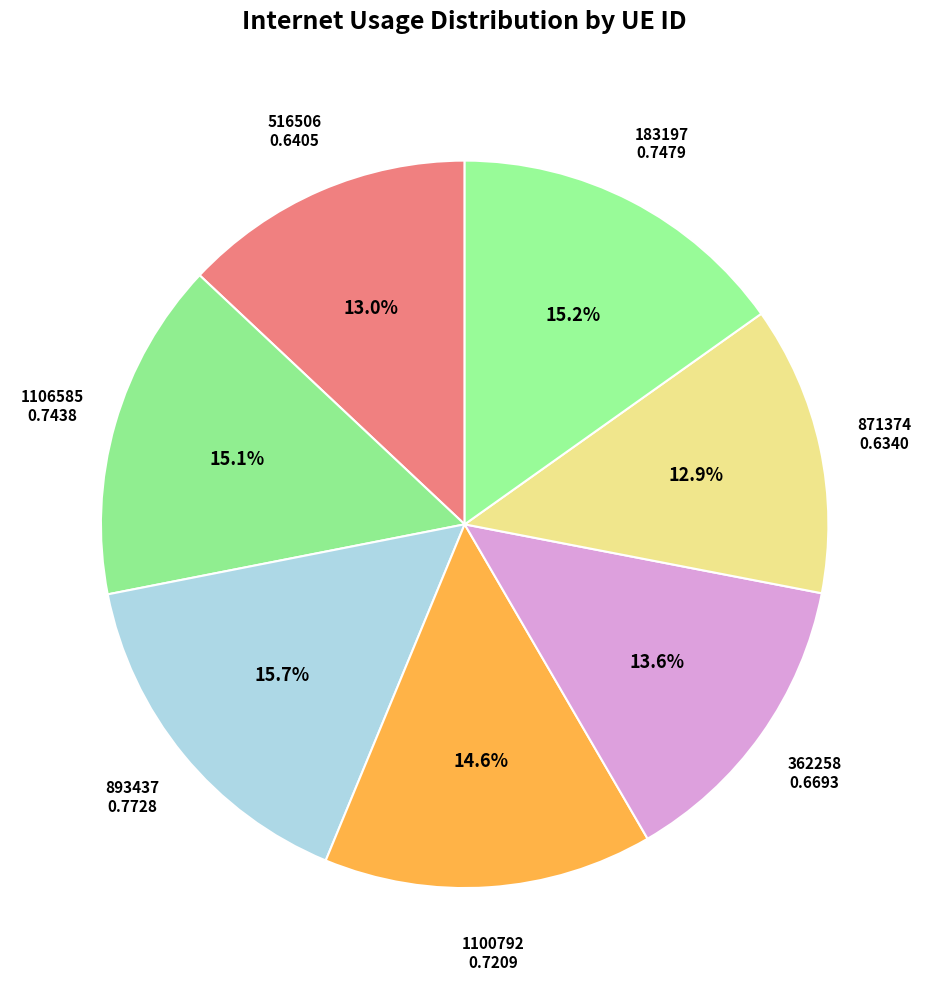

Which slice is the smallest?

871374